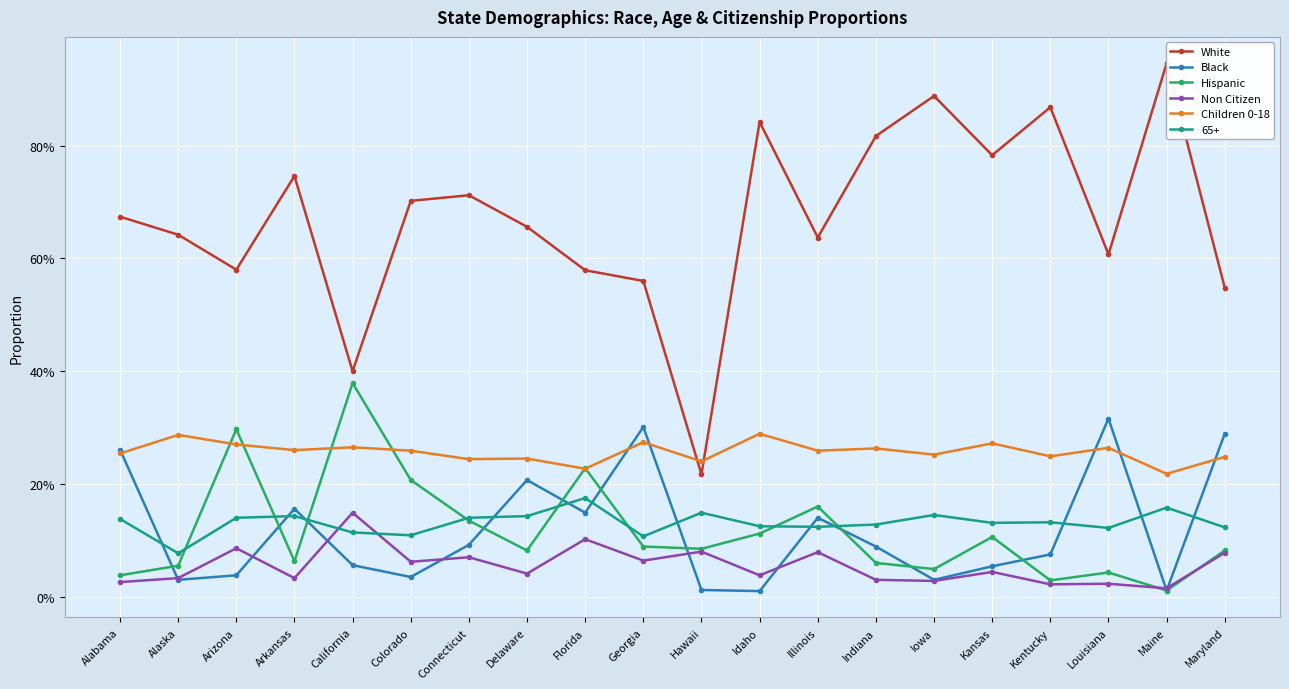

At how many categories does at least one series exceed 0?

20